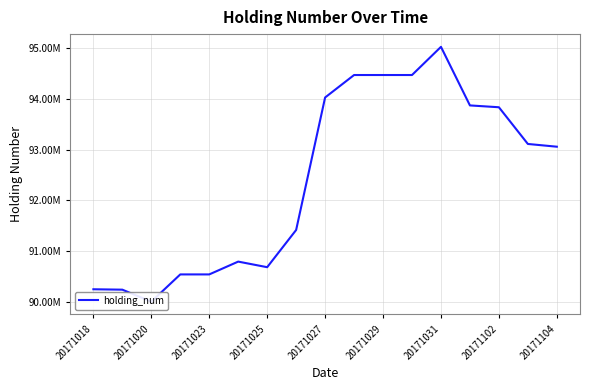

What is the ratio of the value at 20171027 to the value at 20171104?

1.0